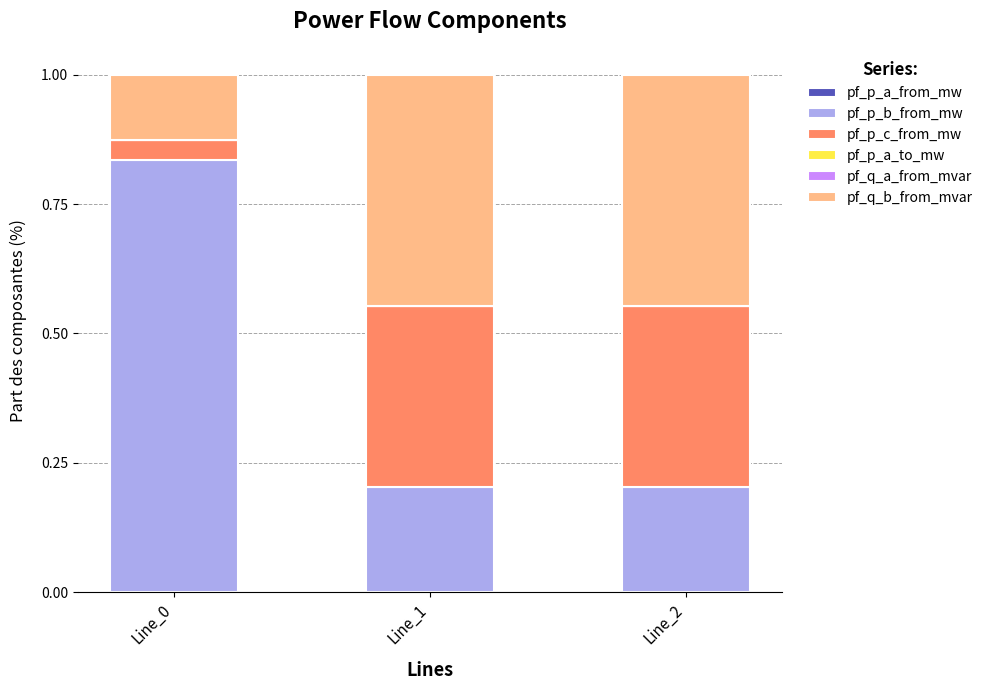

How many series are shown in this chart?

6